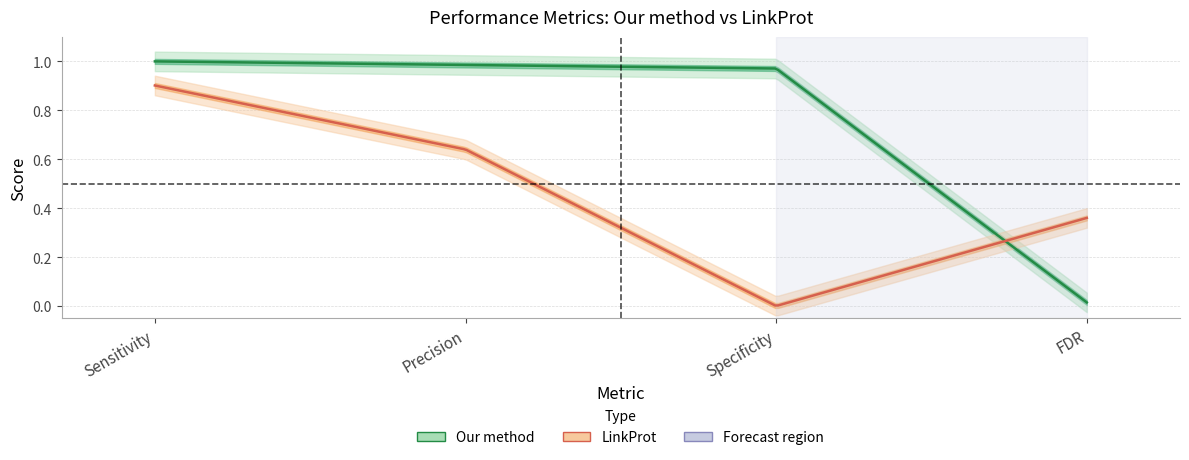

Between Specificity and FDR, which series saw the biggest shift?

Our method